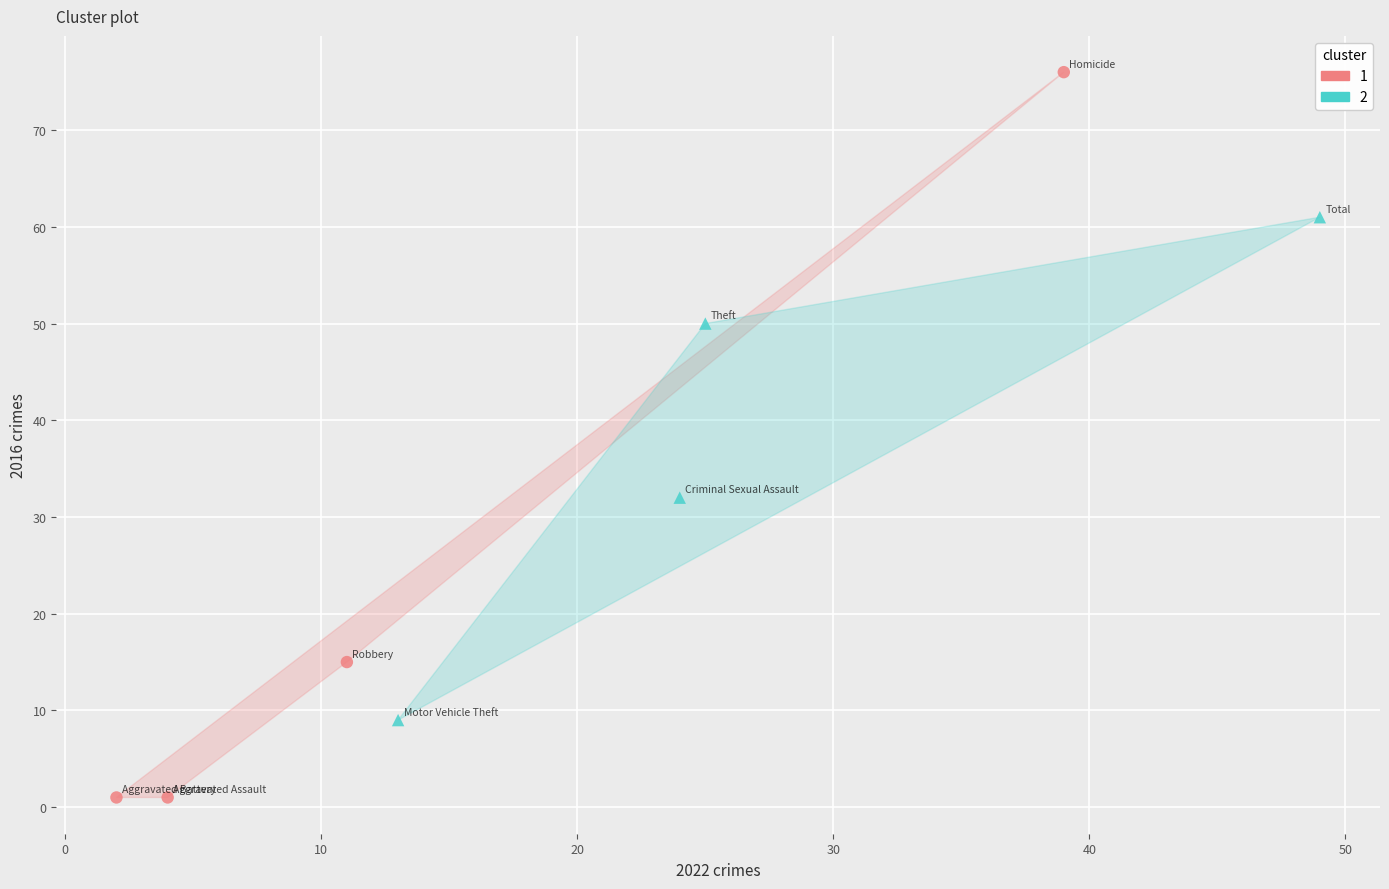

Which series reaches the minimum Y coordinate?

1